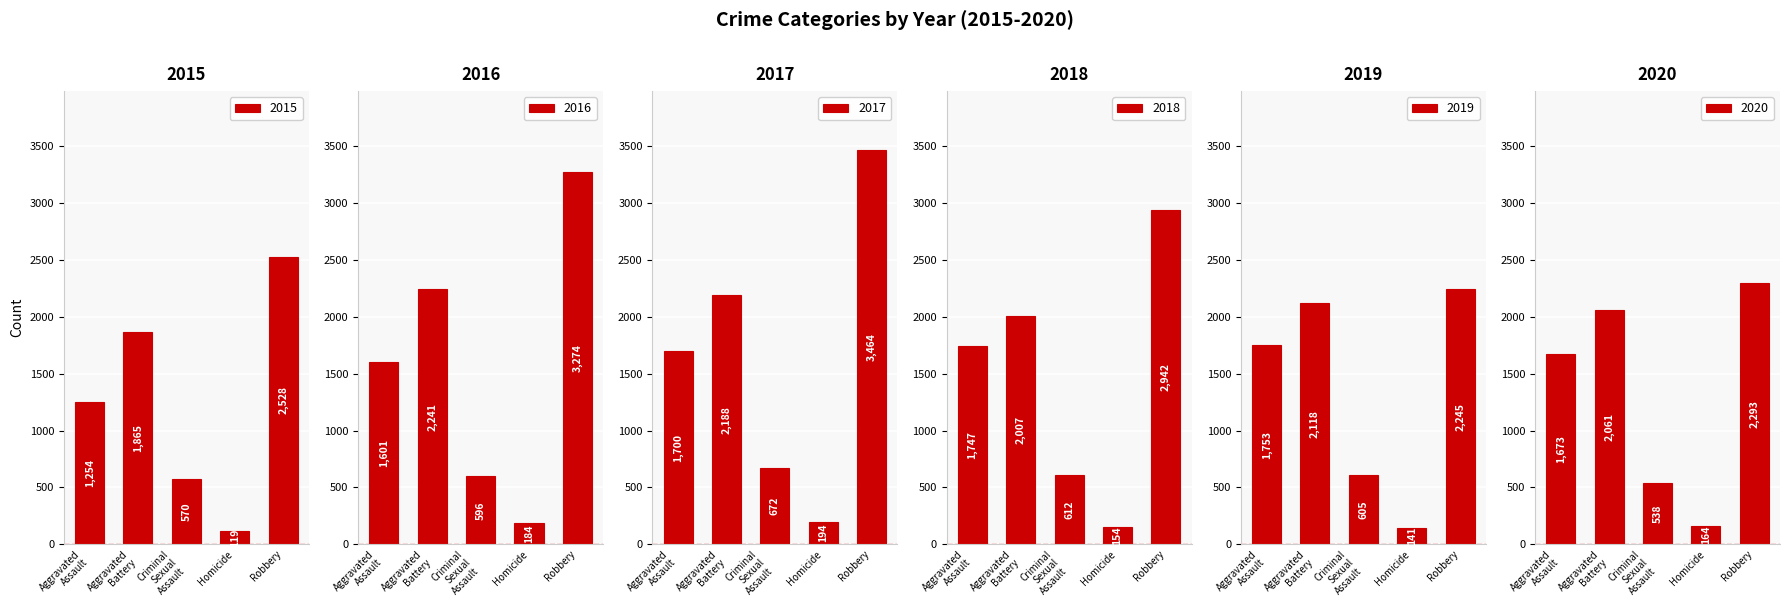

True or false: 2016 has a value of 184 at Homicide.

True